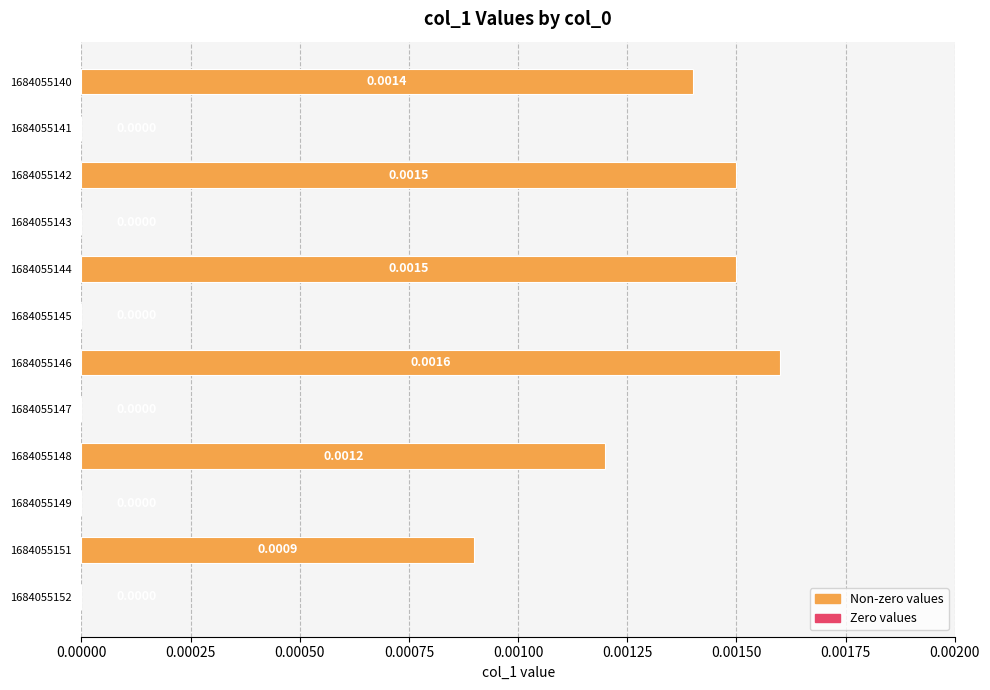

Count the number of categories in the chart.

12